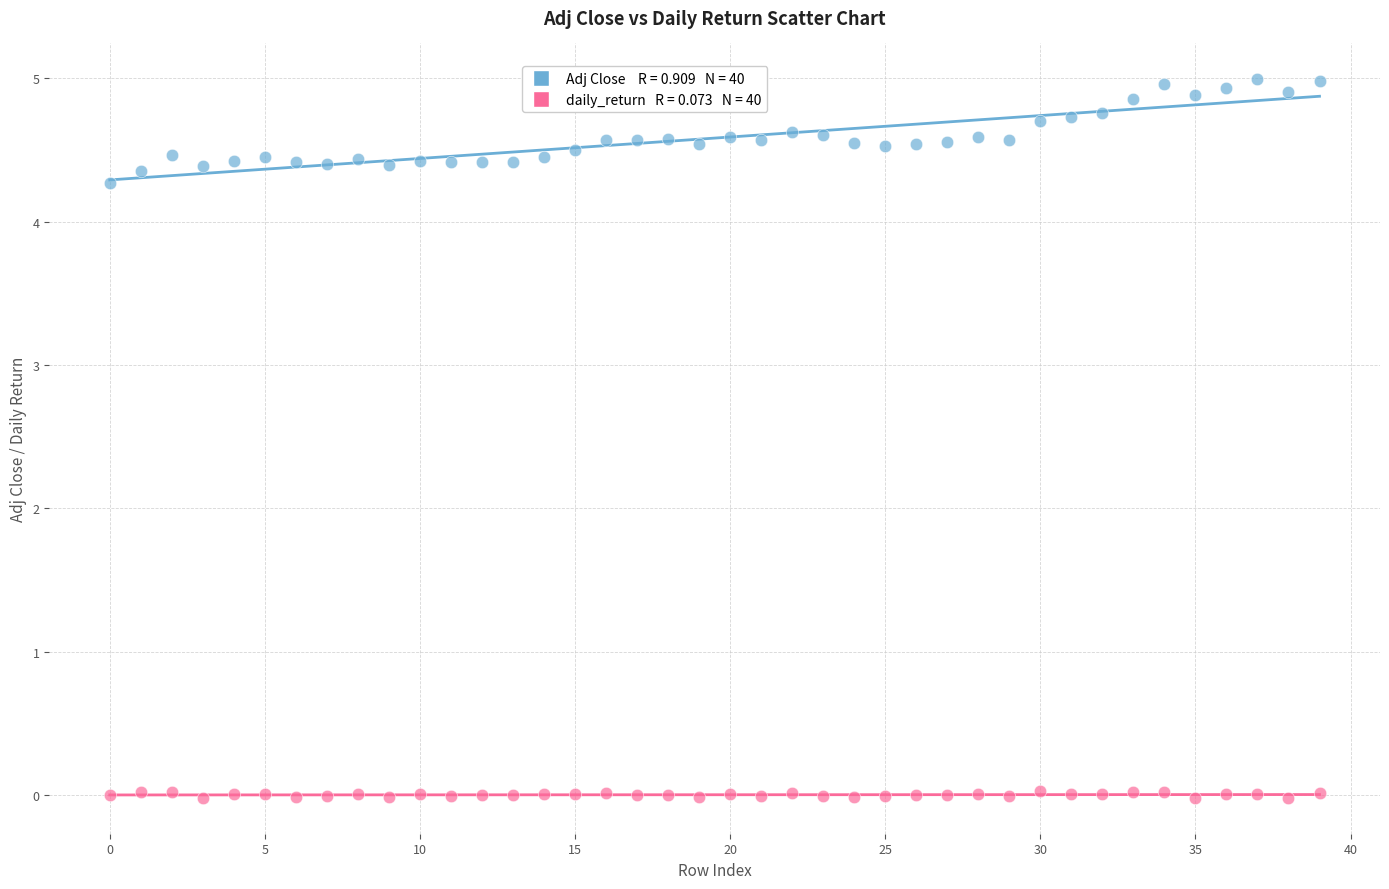

Across all data points, what is the range of Y values (max minus min)?

5.0